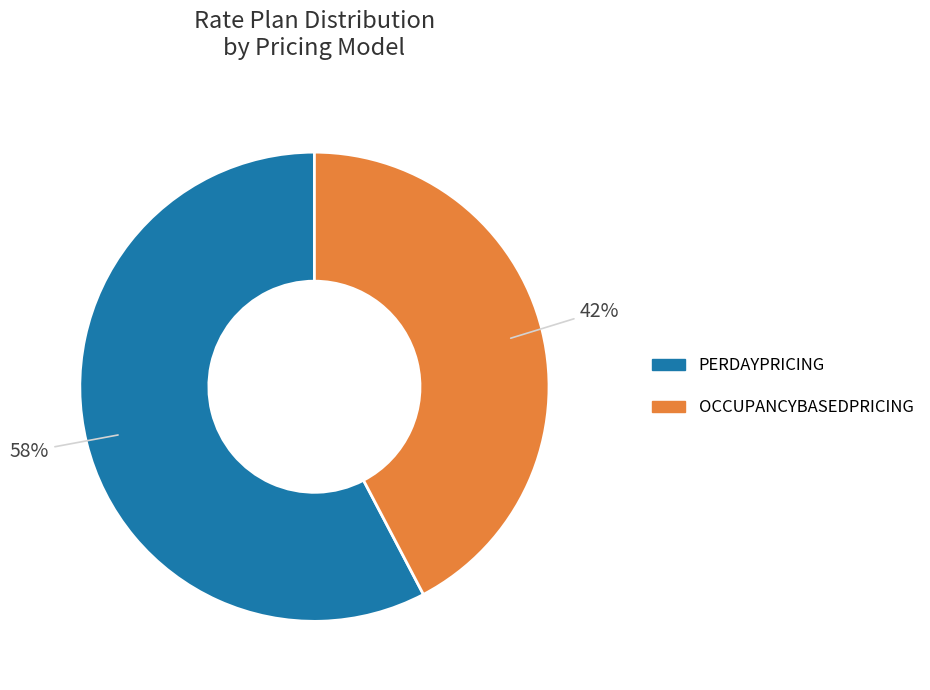

Does any single category account for the majority?

Yes